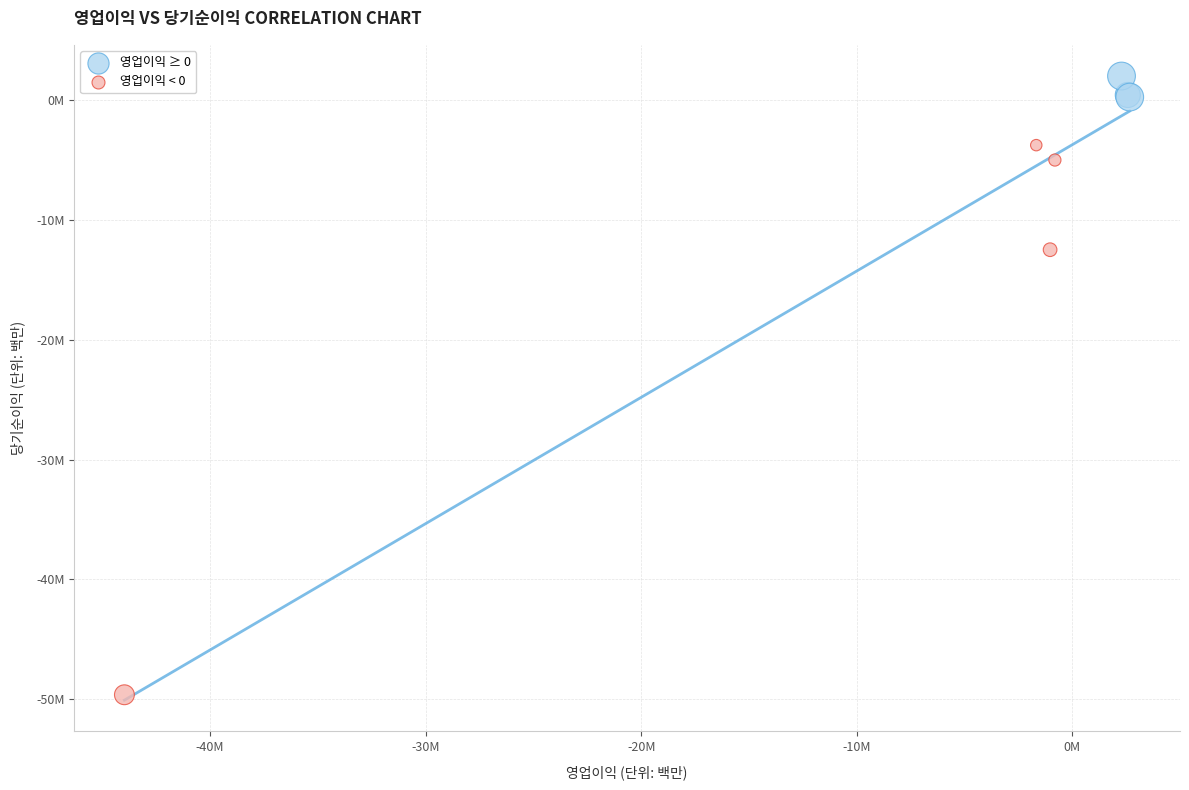

Which series contains the lowest Y value?

영업이익 < 0